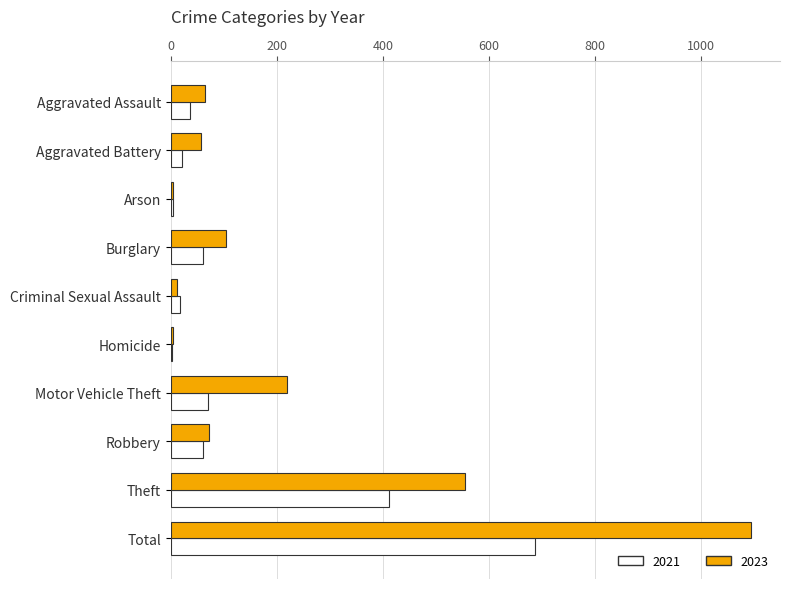

What is the average value of the 2021 series?

137